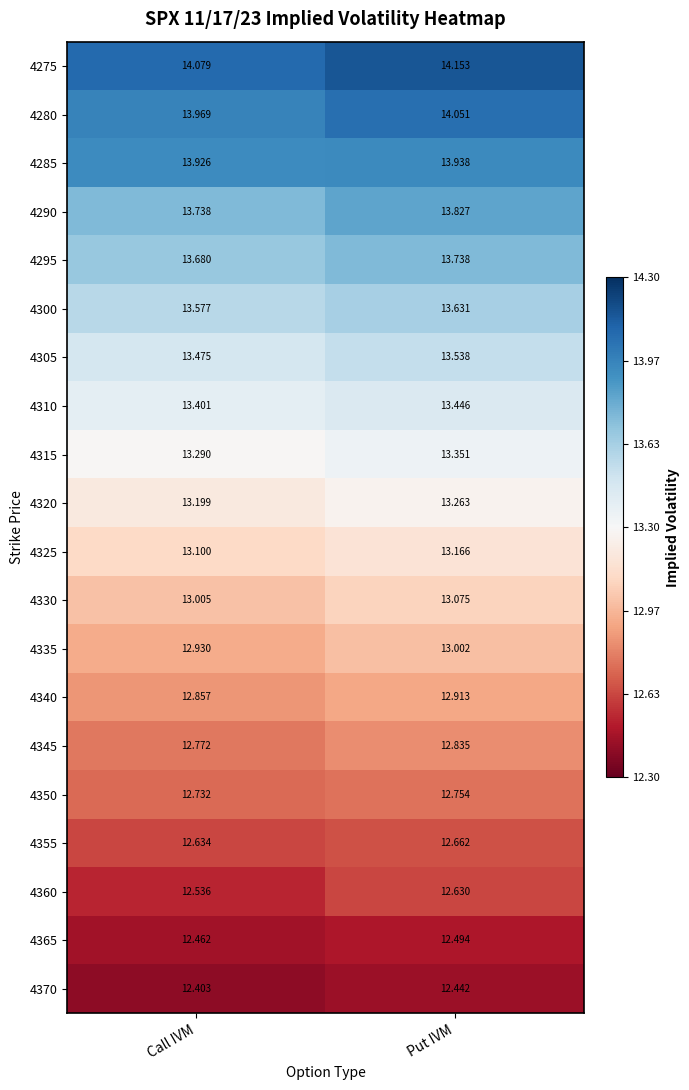

Which series has the largest total across all categories?

4275